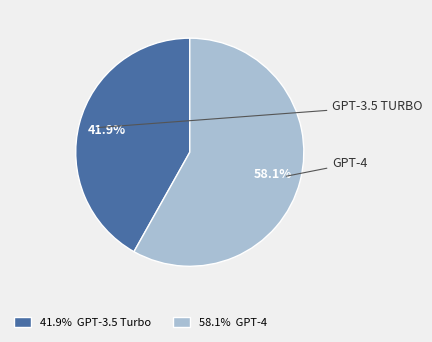

To the nearest percent, what is the average slice percentage?

50%